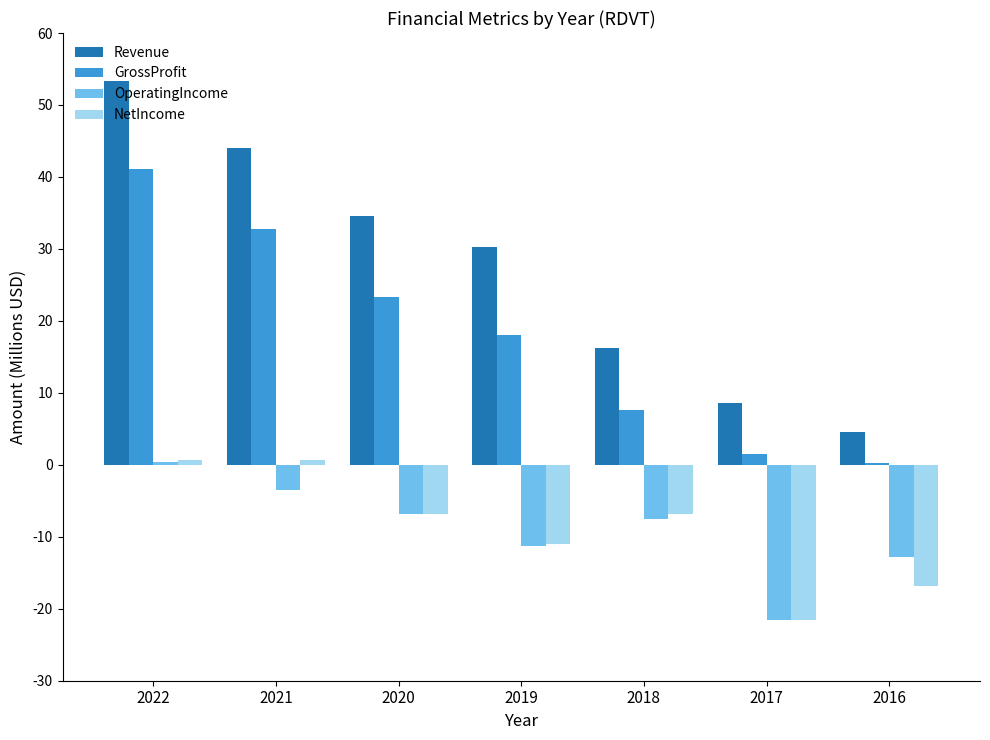

Where does the GrossProfit series first go above 18029000?

2022